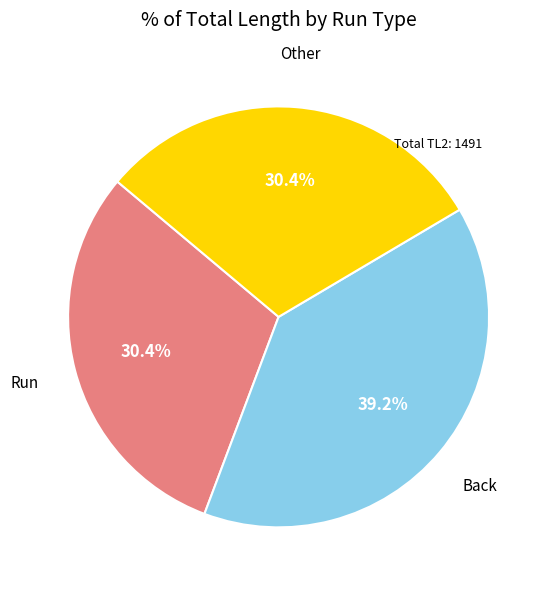

What is the largest slice in the pie chart?

Back